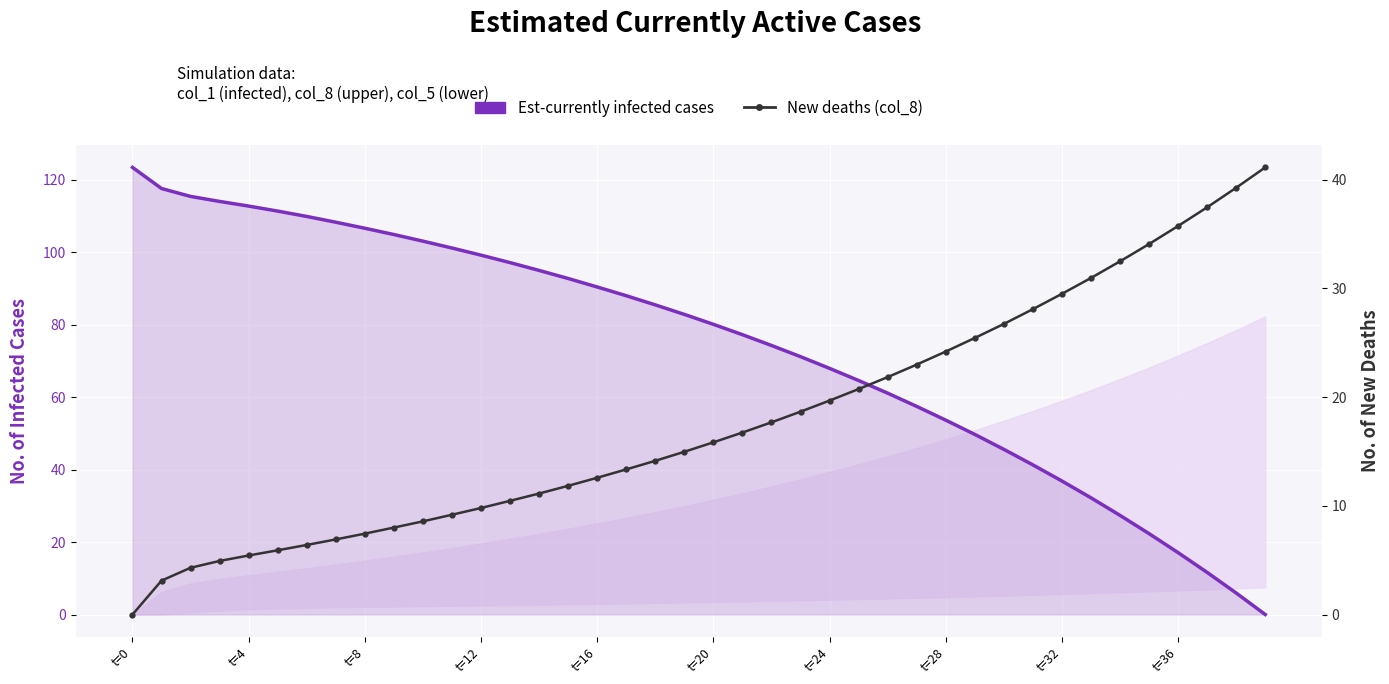

At which category is the sum across all series the highest?

t=0